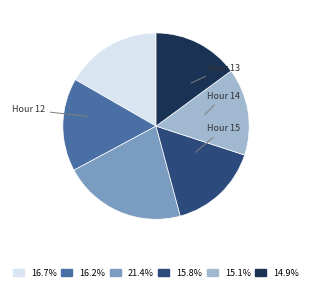

Is there a majority slice in this chart?

No